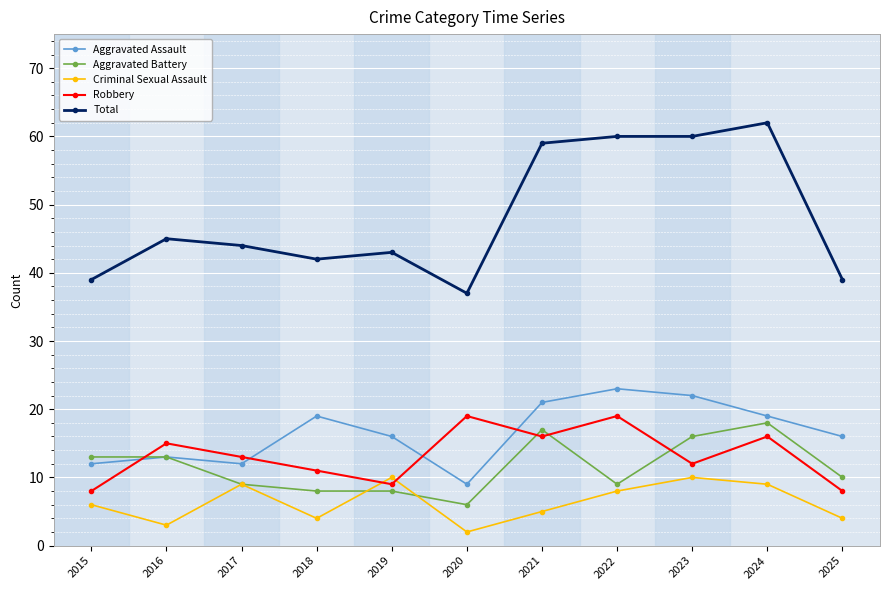

In Aggravated Assault, how many points are lower than both neighbors (excluding endpoints)?

2